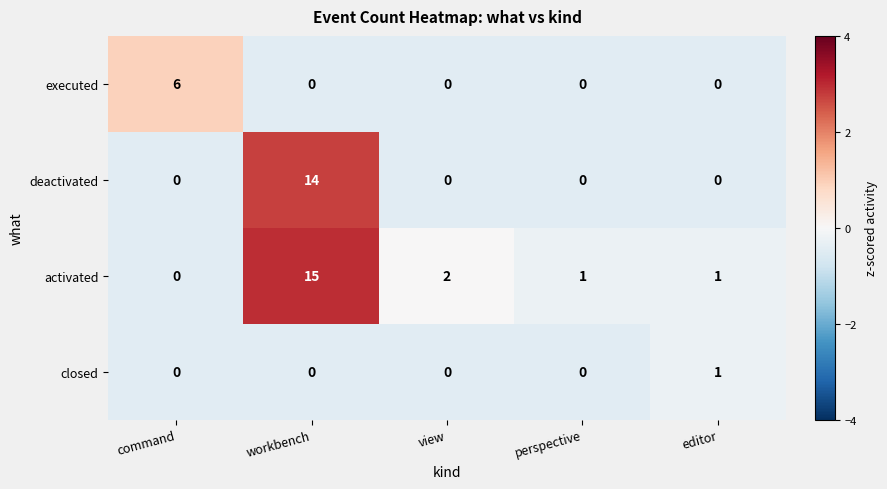

Reading left to right, what are all the values shown in this chart?

executed: command=6	workbench=0	view=0	perspective=0	editor=0
deactivated: command=0	workbench=14	view=0	perspective=0	editor=0
activated: command=0	workbench=15	view=2	perspective=1	editor=1
closed: command=0	workbench=0	view=0	perspective=0	editor=1